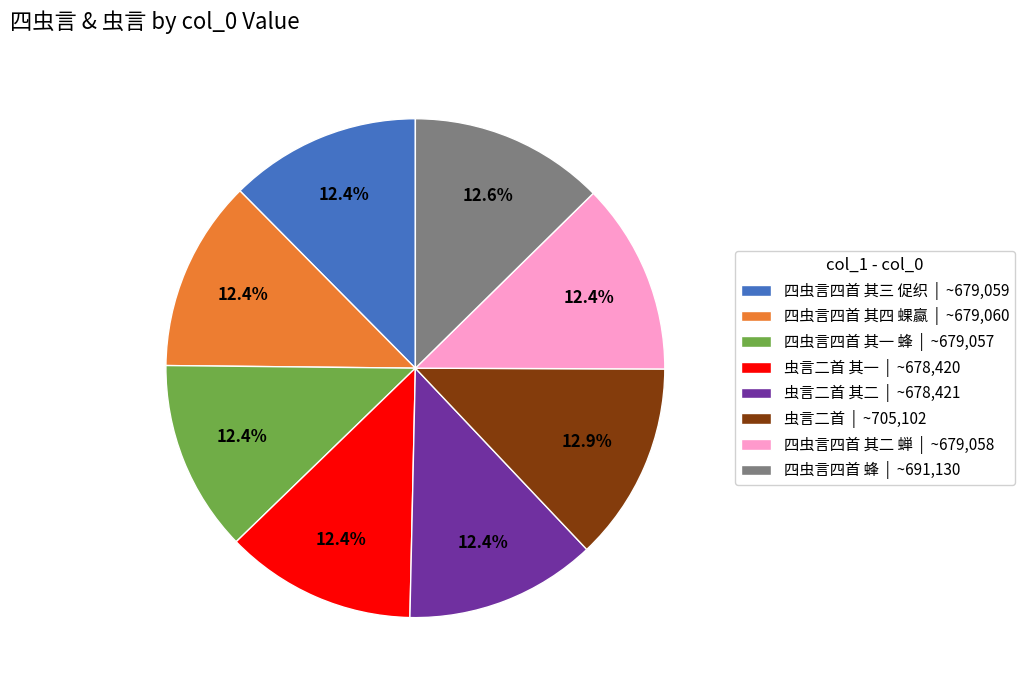

How much of the chart is everything except 虫言二首 其一 | ~678,420?

87.6%